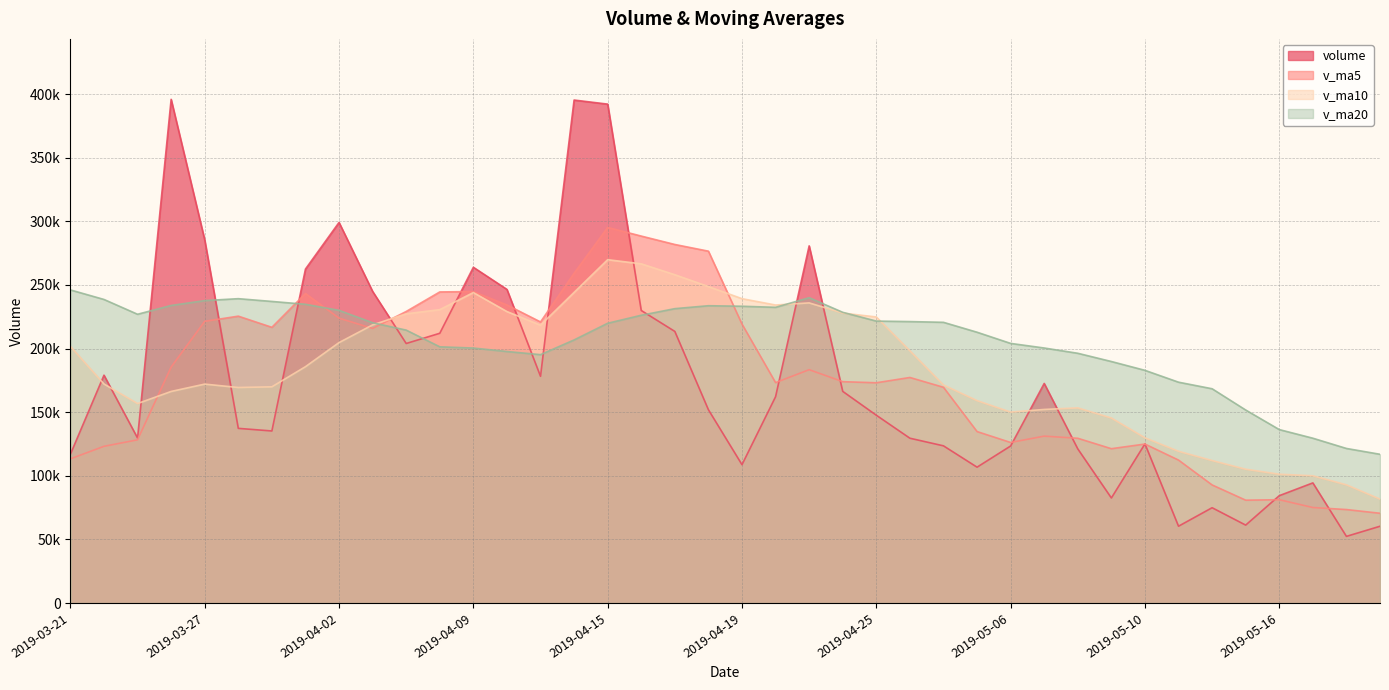

What is the label of the 12th point from the left?

2019-04-08